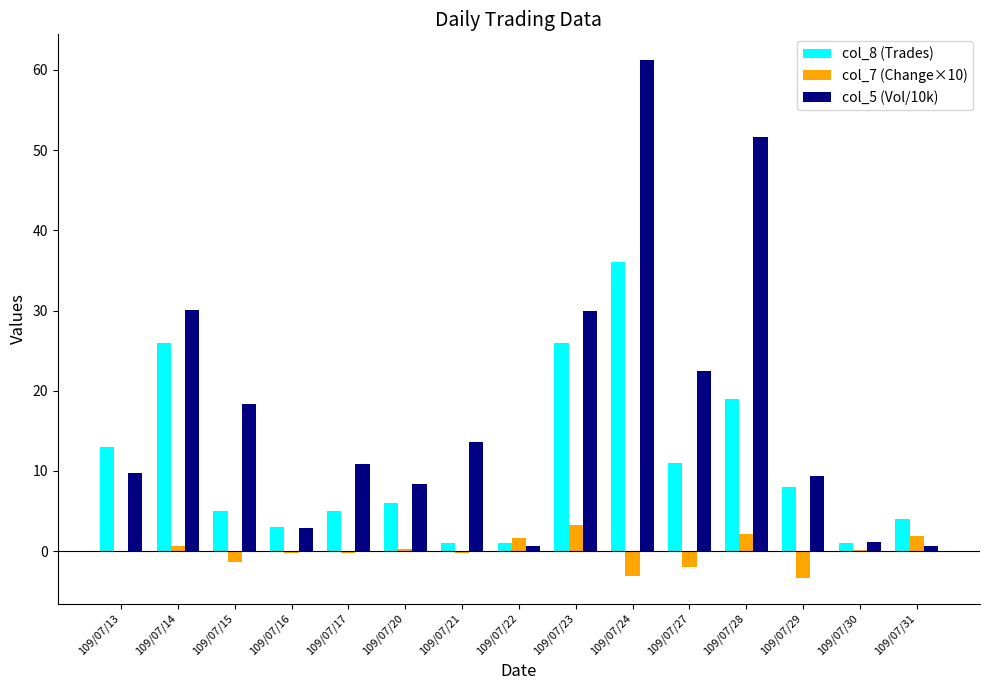

Is the value of col_7 (Change×10) at 109/07/22 greater than the value of col_5 (Vol/10k) at 109/07/23?

No